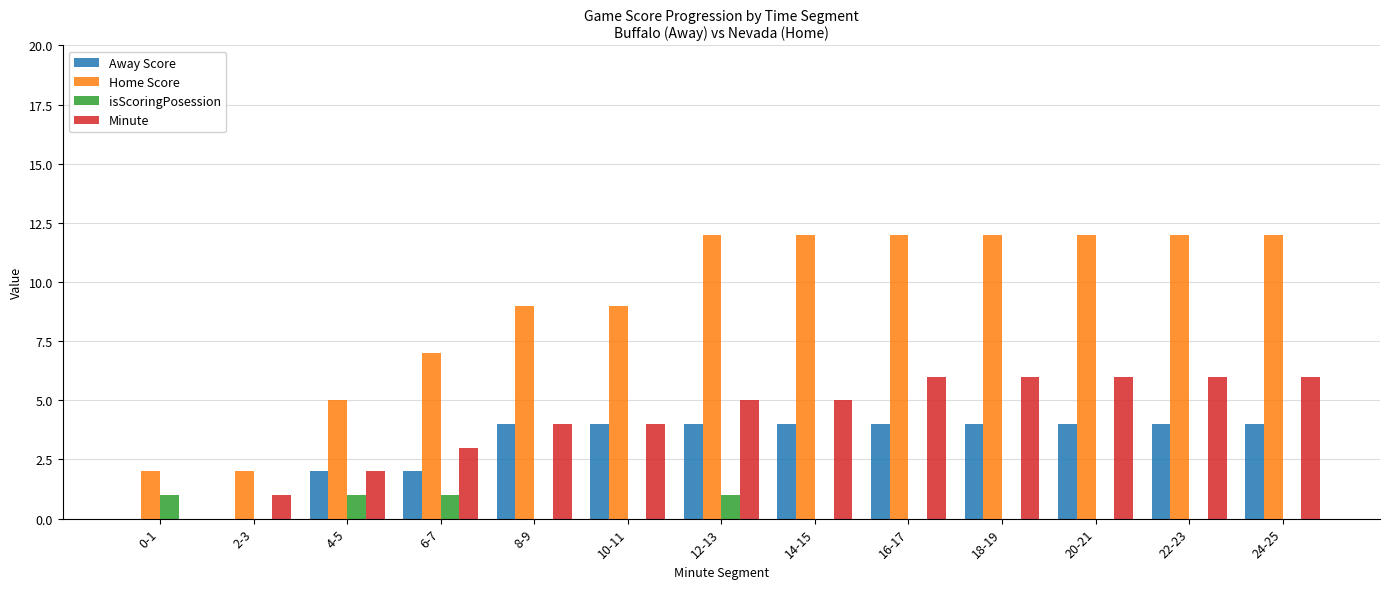

What is the average value of the Home Score series?

9